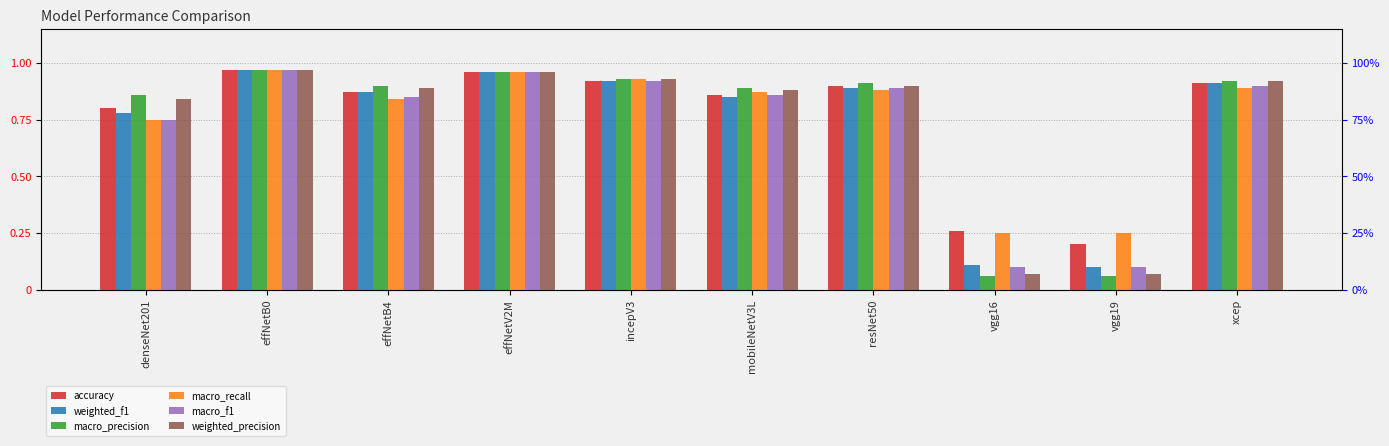

Reading left to right, list all the values displayed in this chart.

accuracy: denseNet201=0.8	effNetB0=1.0	effNetB4=0.9	effNetV2M=1.0	incepV3=0.9	mobileNetV3L=0.9	resNet50=0.9	vgg16=0.3	vgg19=0.2	xcep=0.9
weighted_f1: denseNet201=0.8	effNetB0=1.0	effNetB4=0.9	effNetV2M=1.0	incepV3=0.9	mobileNetV3L=0.8	resNet50=0.9	vgg16=0.1	vgg19=0.1	xcep=0.9
macro_precision: denseNet201=0.9	effNetB0=1.0	effNetB4=0.9	effNetV2M=1.0	incepV3=0.9	mobileNetV3L=0.9	resNet50=0.9	vgg16=0.1	vgg19=0.1	xcep=0.9
macro_recall: denseNet201=0.8	effNetB0=1.0	effNetB4=0.8	effNetV2M=1.0	incepV3=0.9	mobileNetV3L=0.9	resNet50=0.9	vgg16=0.2	vgg19=0.2	xcep=0.9
macro_f1: denseNet201=0.8	effNetB0=1.0	effNetB4=0.8	effNetV2M=1.0	incepV3=0.9	mobileNetV3L=0.9	resNet50=0.9	vgg16=0.1	vgg19=0.1	xcep=0.9
weighted_precision: denseNet201=0.8	effNetB0=1.0	effNetB4=0.9	effNetV2M=1.0	incepV3=0.9	mobileNetV3L=0.9	resNet50=0.9	vgg16=0.1	vgg19=0.1	xcep=0.9